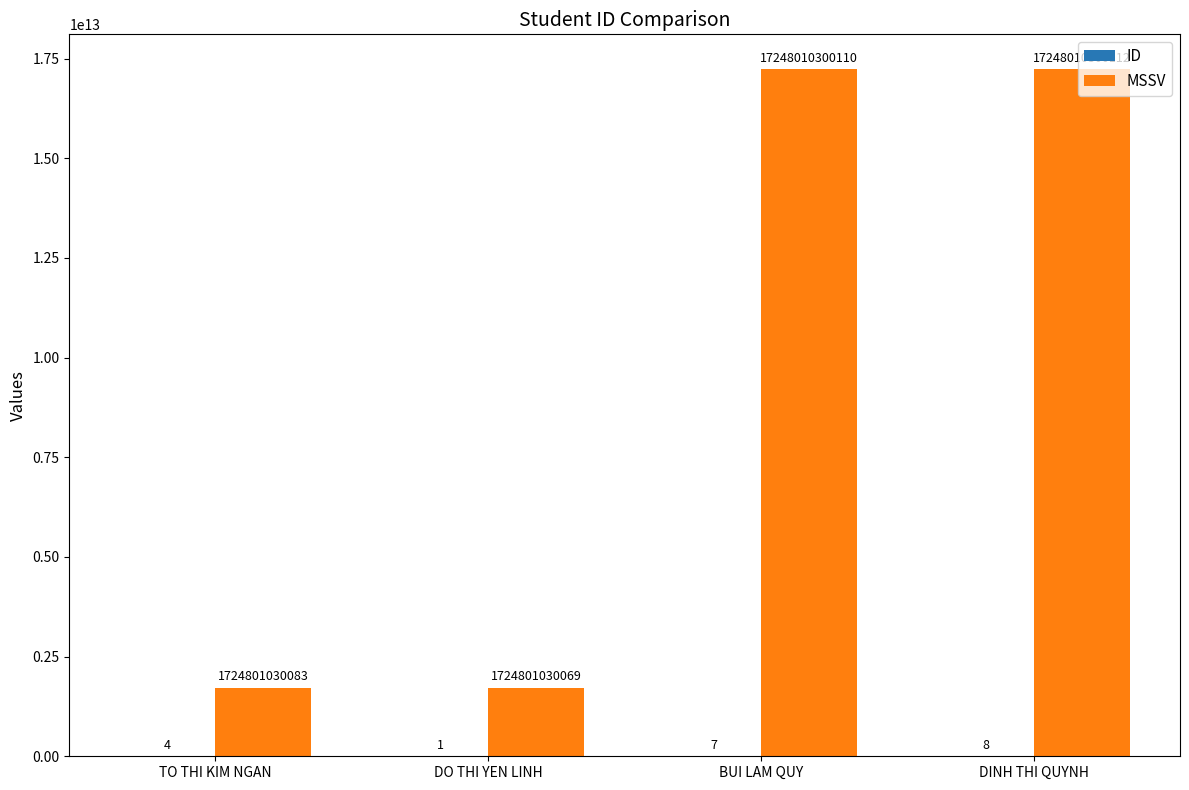

What is the spread (max minus min) of values at TO THI KIM NGAN?

1724801030079